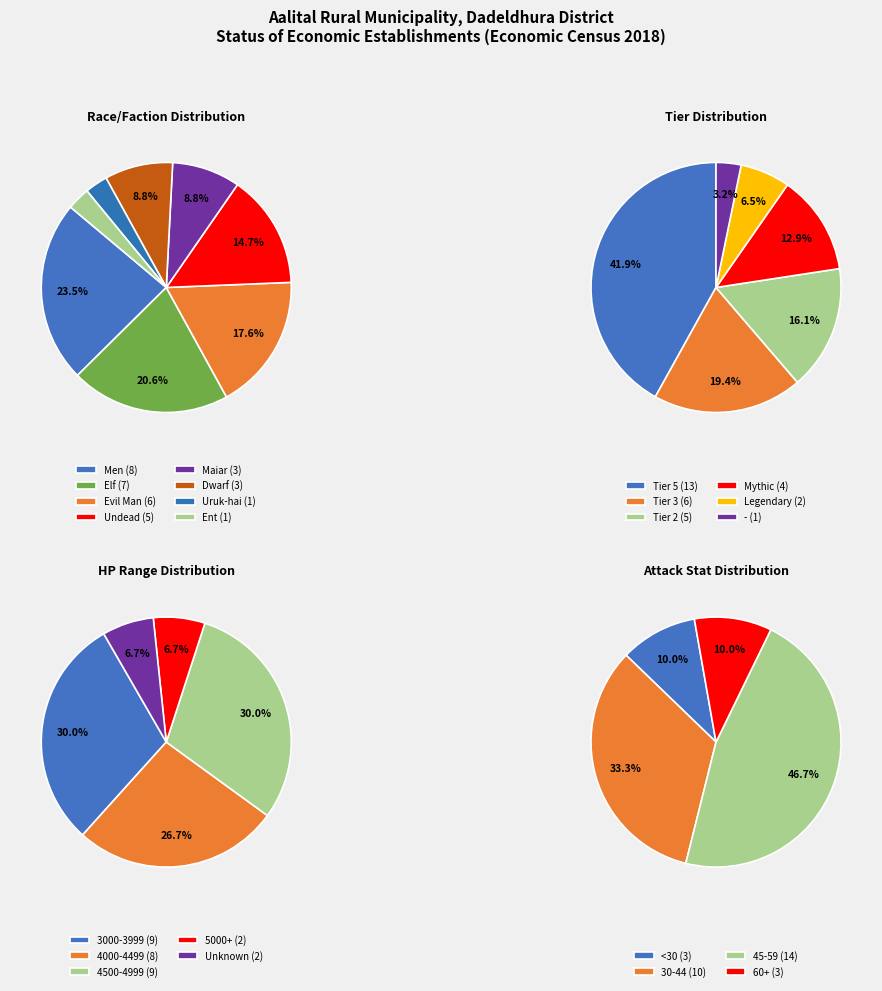

To the nearest percent, what is the difference between the largest and smallest slice percentages?

23%